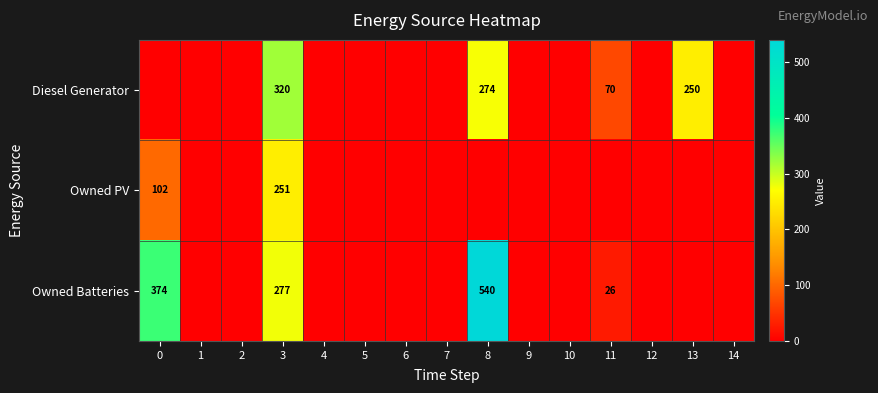

The Owned PV series shows 102 at 0. True or false?

True